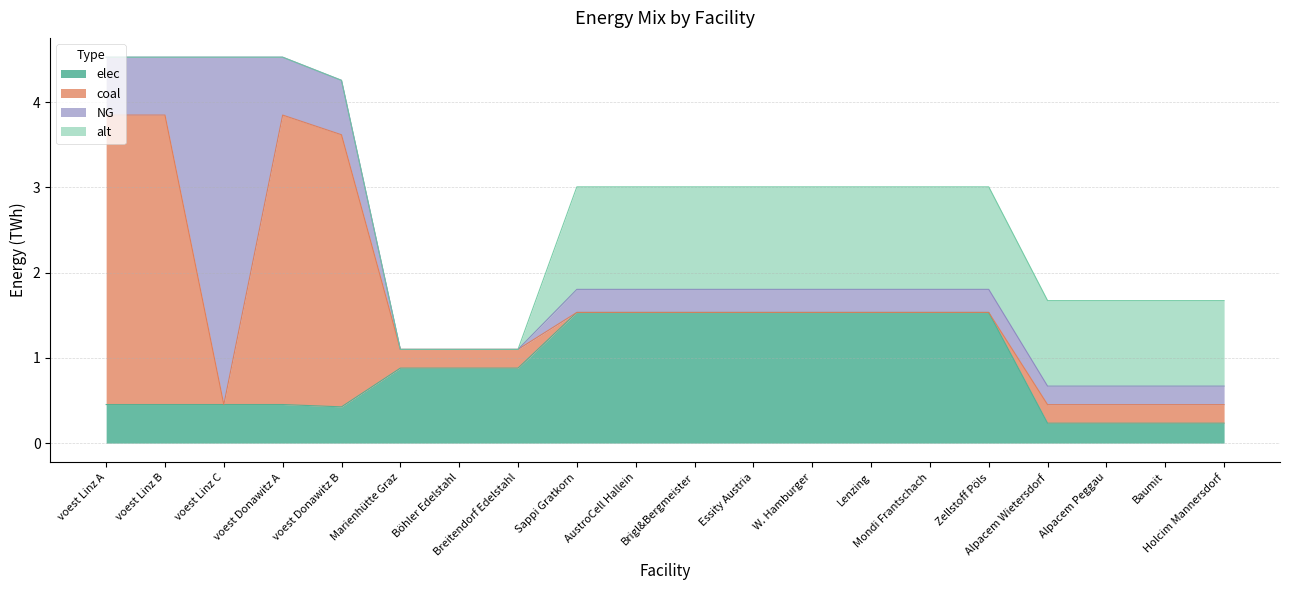

Where does the alt series first go above 1?

Sappi Gratkorn